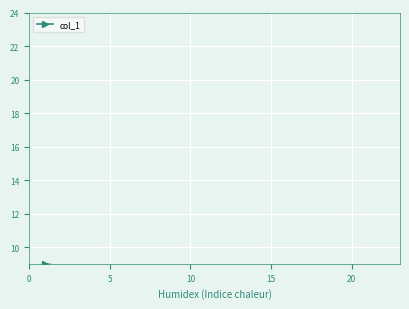

Reading left to right, what are all the values shown in this chart?

1	2	3	4	5	6	7	8	9